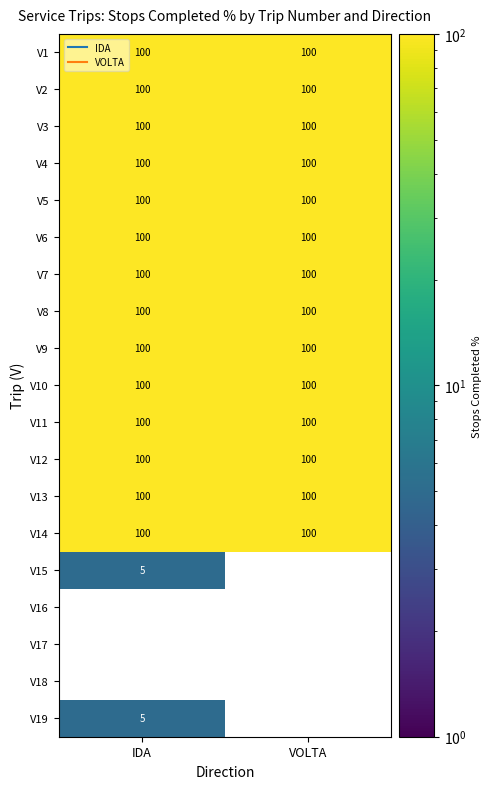

Which series changed the most between IDA and VOLTA?

V1